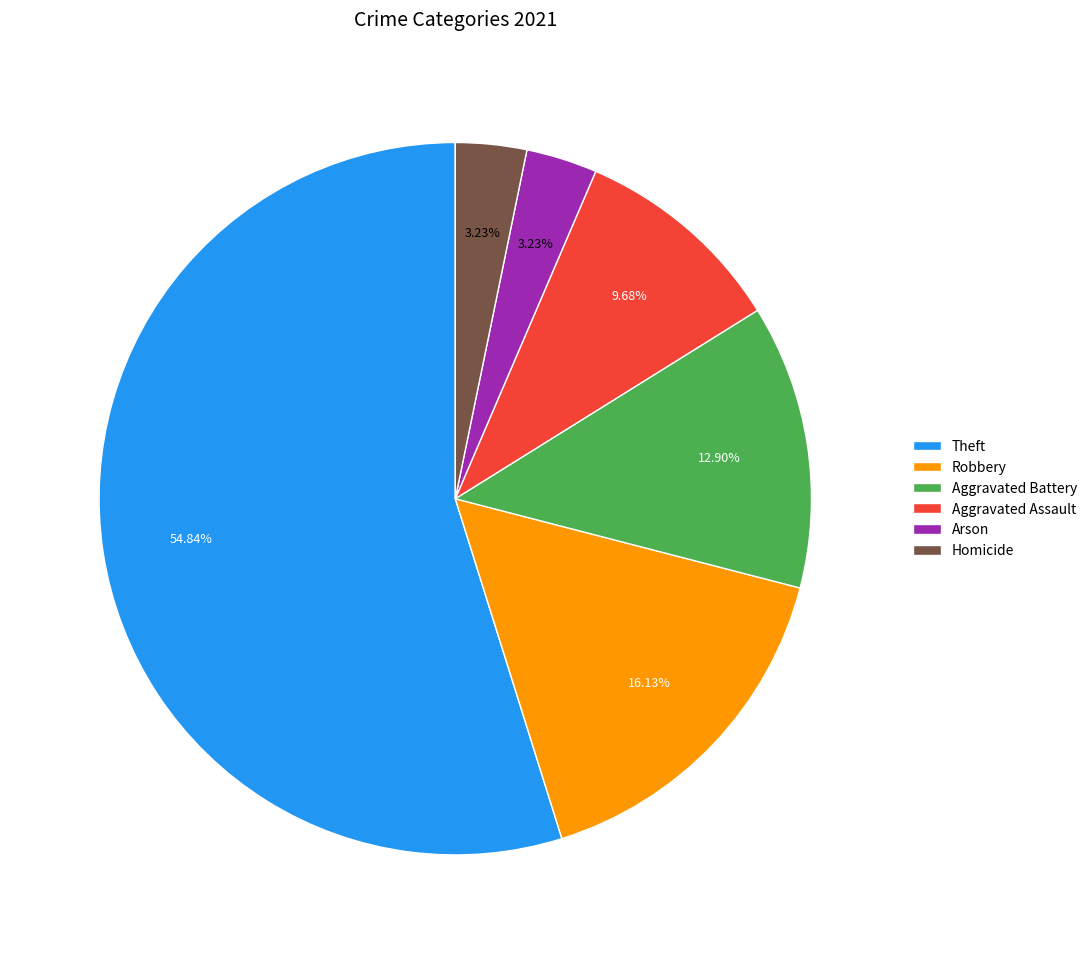

Does any single category account for the majority?

Yes